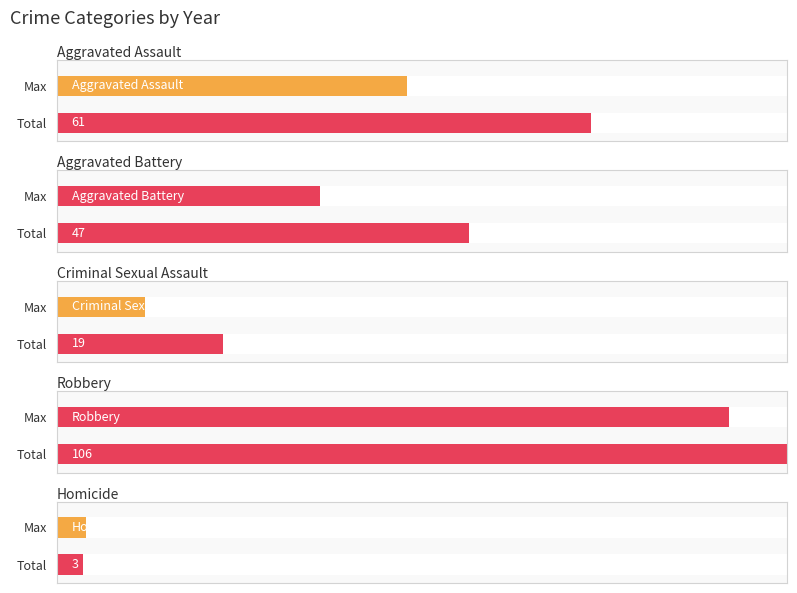

Which series has the largest range (max minus min)?

Robbery